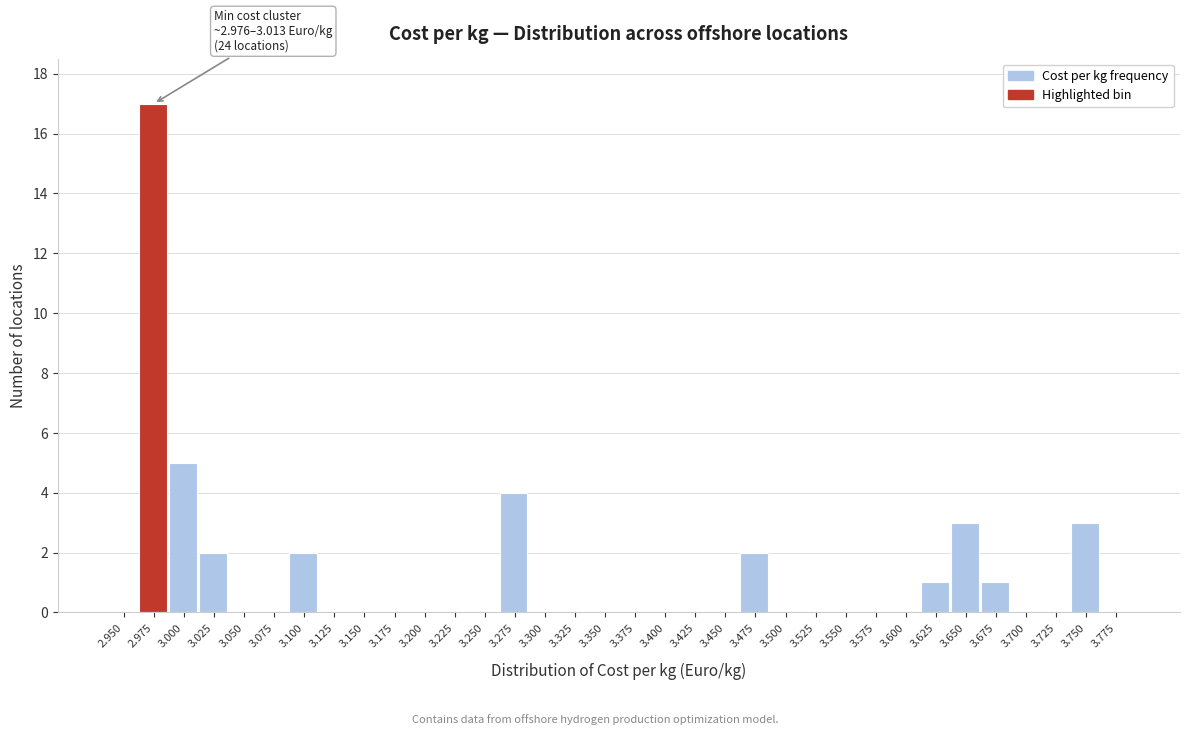

What is the sum of all values?

40